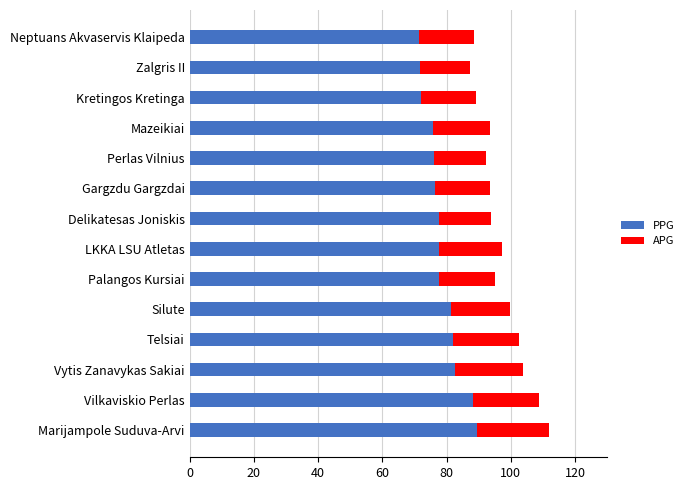

What is the maximum value for PPG?

89.5